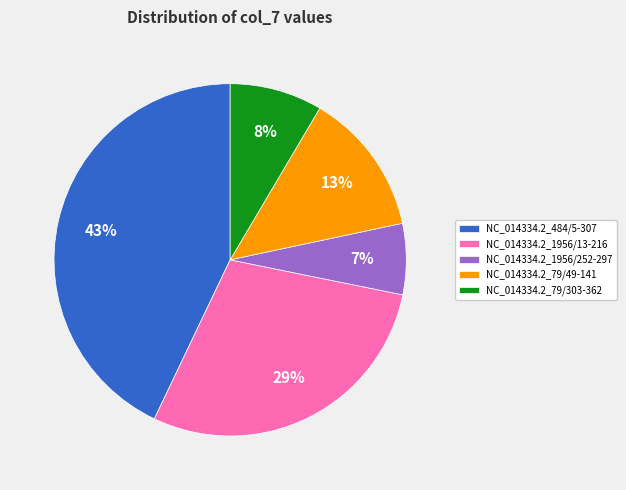

To the nearest percent, what is the average slice percentage?

20%